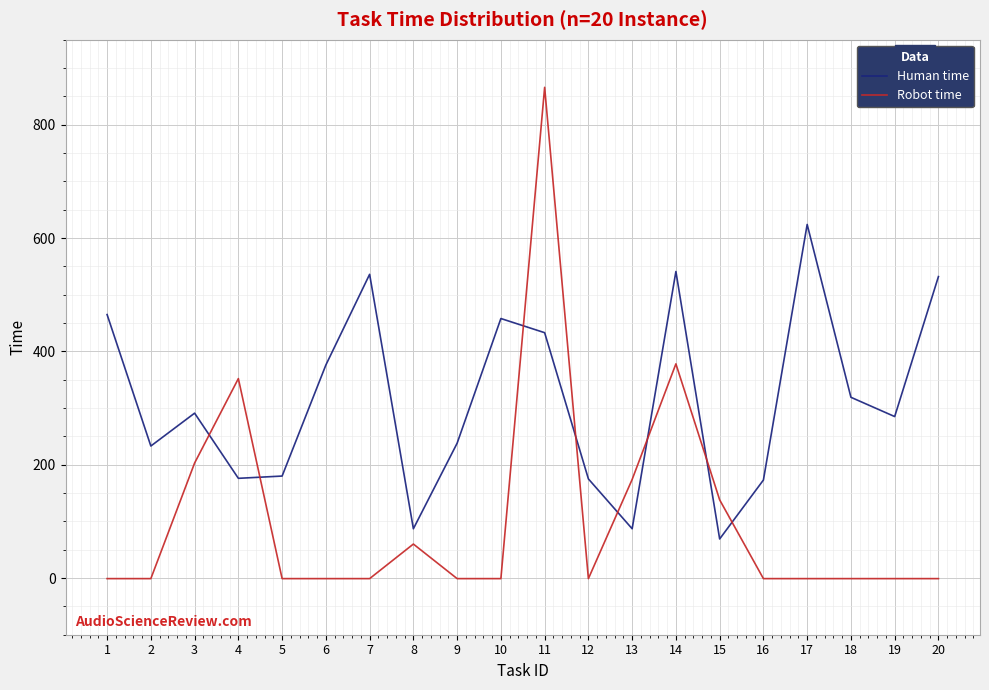

List the series in order of their overall mean, lowest first.

Robot time, Human time